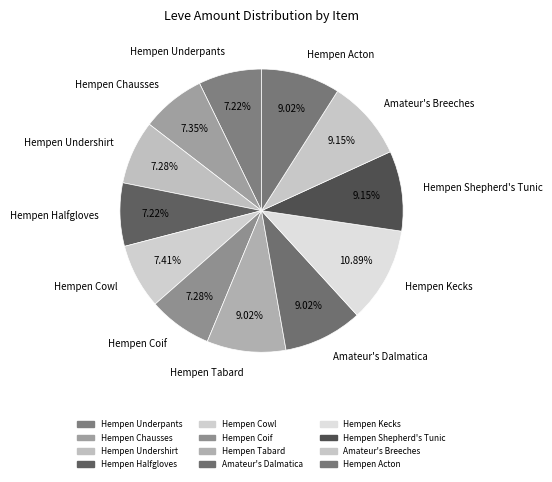

Combined, do Hempen Undershirt and Hempen Shepherd's Tunic account for over 50%?

No